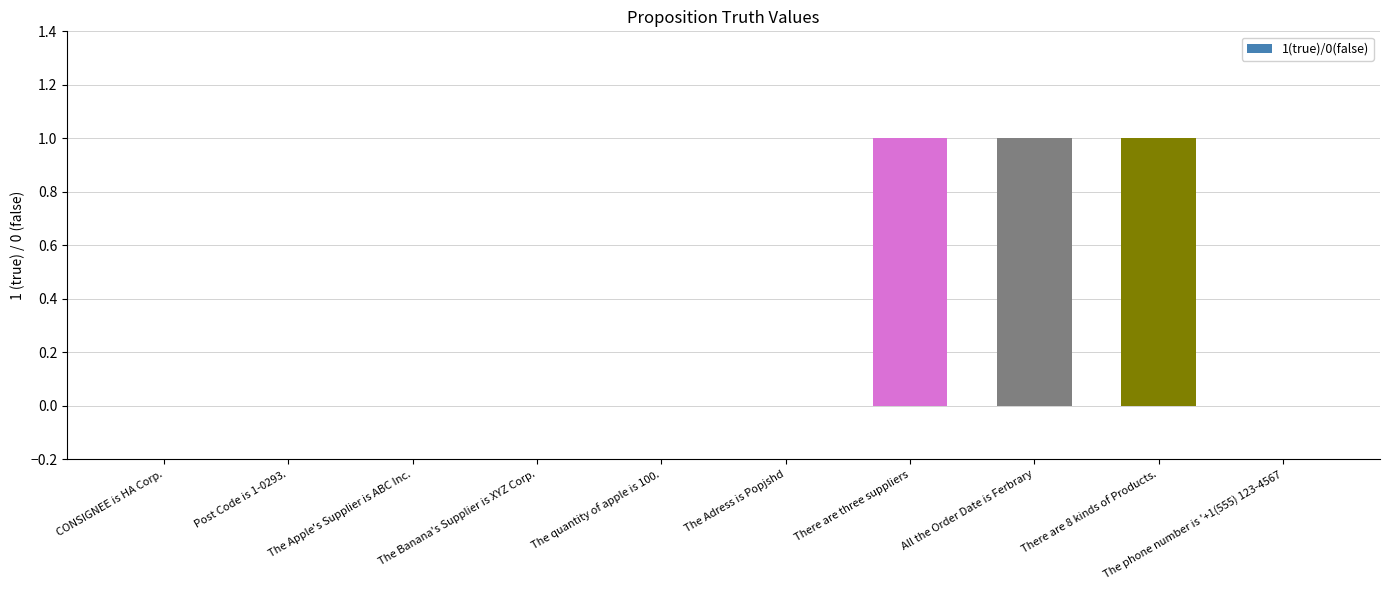

How many categories are shown in the chart?

10